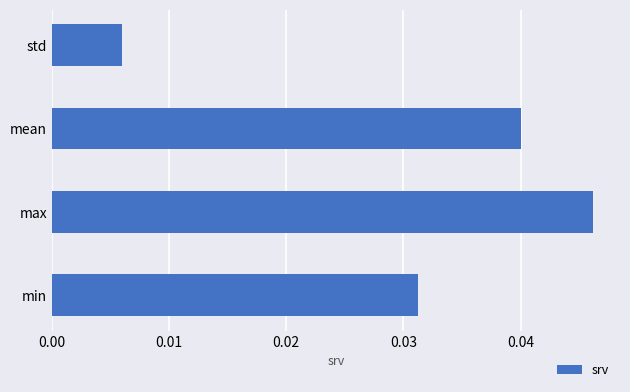

Does the chart contain stacked bars?

No